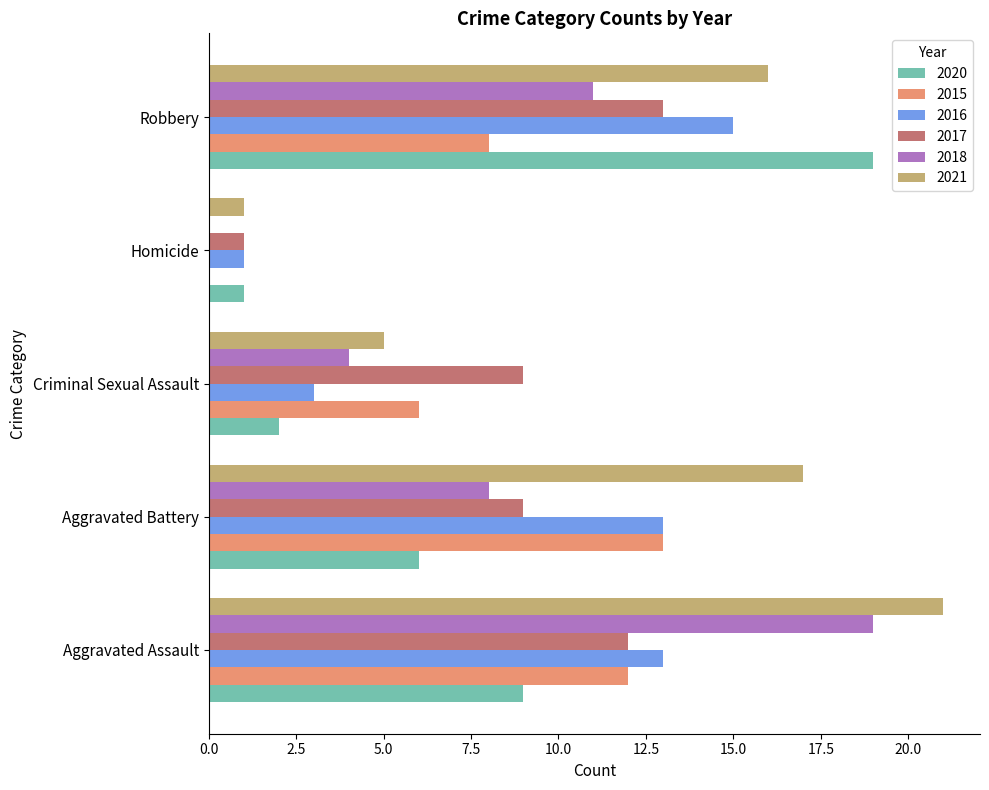

At which category is the sum across all series the highest?

Aggravated Assault